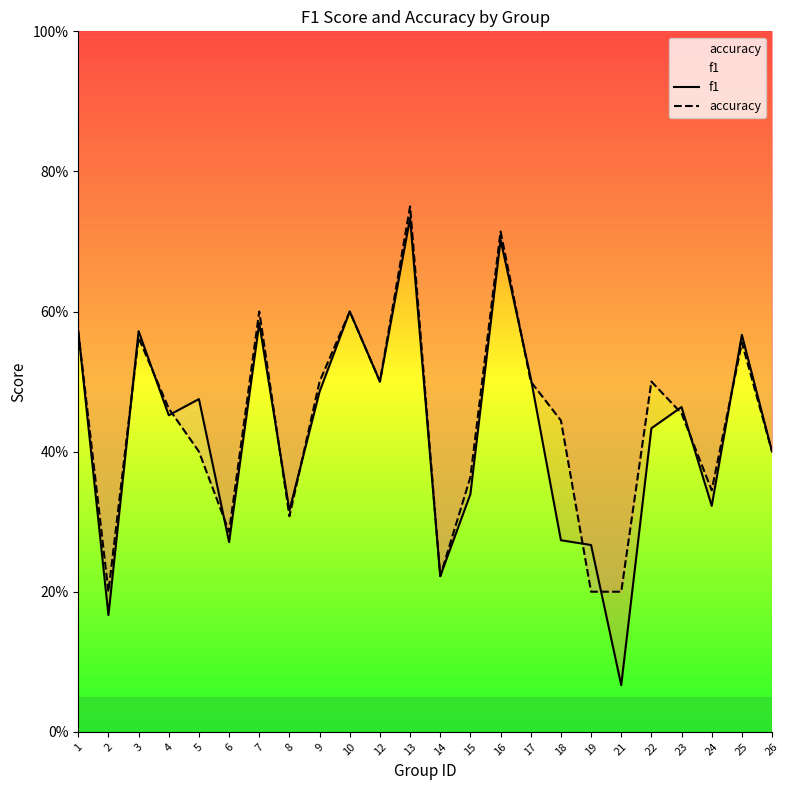

Reading left to right, transcribe all the data shown in this chart.

f1: 0.6	0.2	0.6	0.5	0.5	0.3	0.6	0.3	0.5	0.6	0.5	0.7	0.2	0.3	0.7	0.5	0.3	0.3	0.1	0.4	0.5	0.3	0.6	0.4
accuracy: 0.6	0.2	0.6	0.5	0.4	0.3	0.6	0.3	0.5	0.6	0.5	0.8	0.2	0.4	0.7	0.5	0.4	0.2	0.2	0.5	0.5	0.3	0.6	0.4